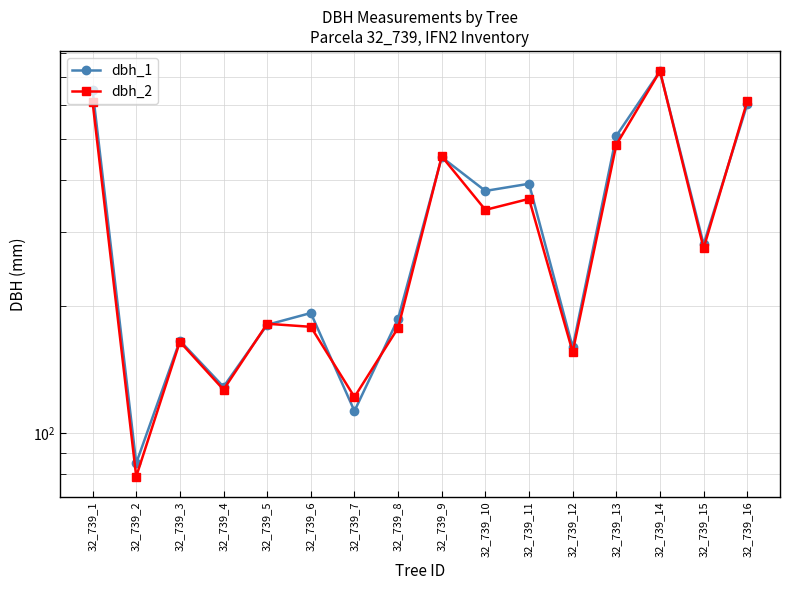

Which series has the largest total across all categories?

dbh_1